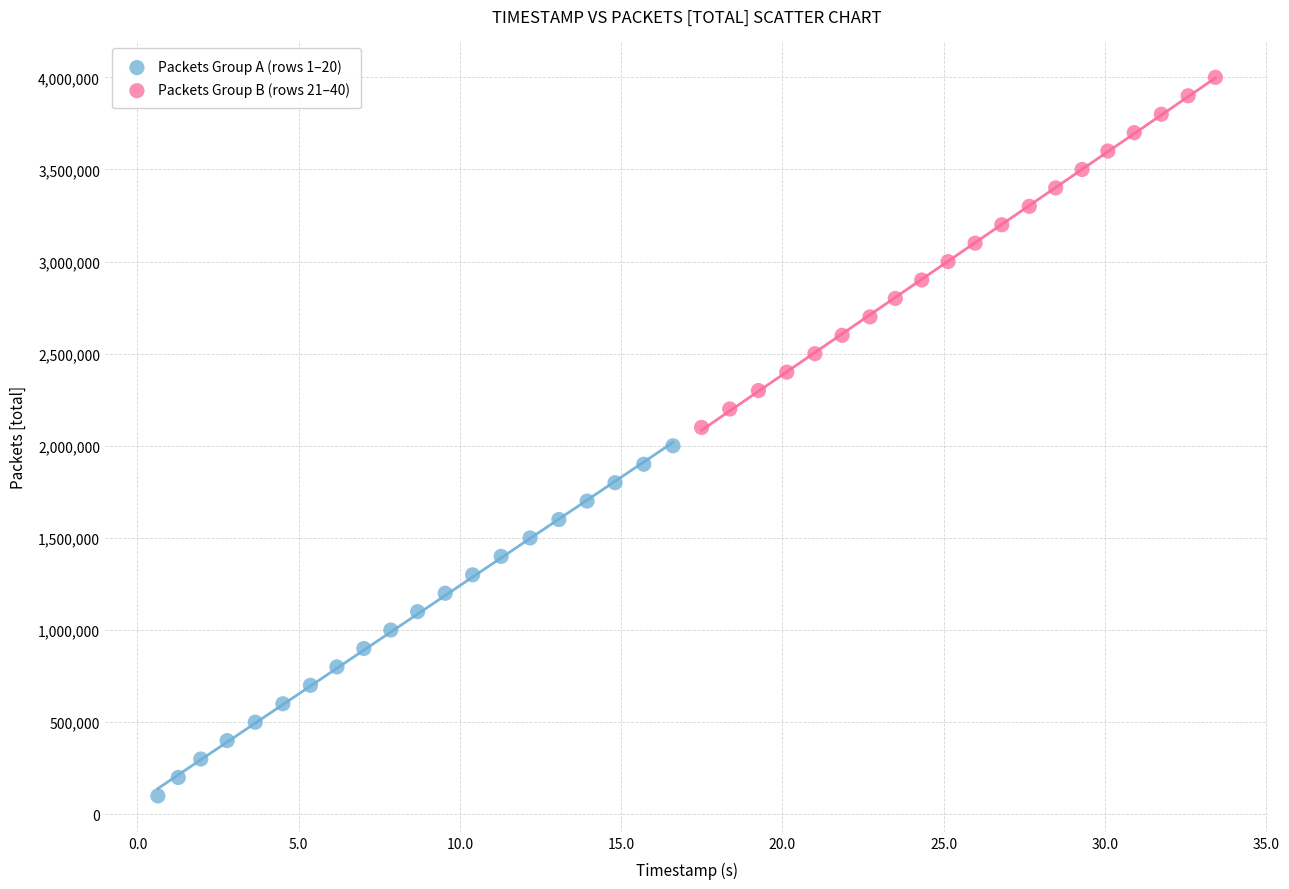

Which series reaches the minimum Y coordinate?

Packets Group A (rows 1–20)